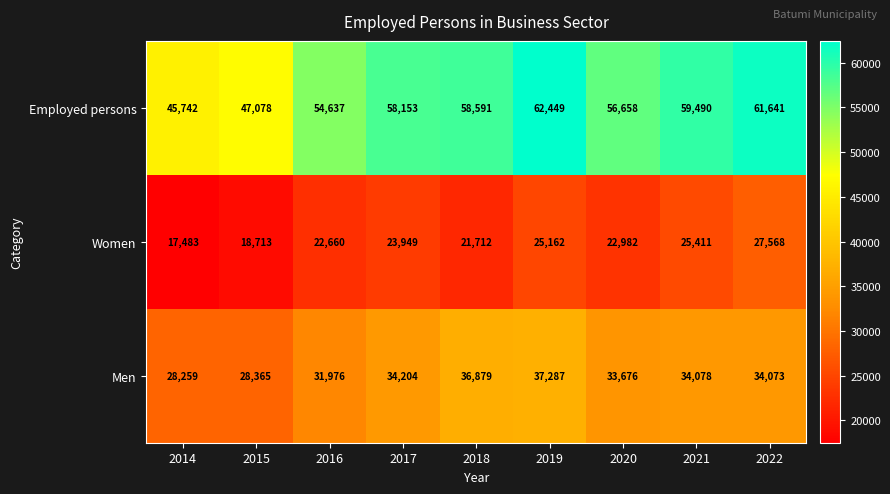

What is the sum of all Employed persons values?

504439